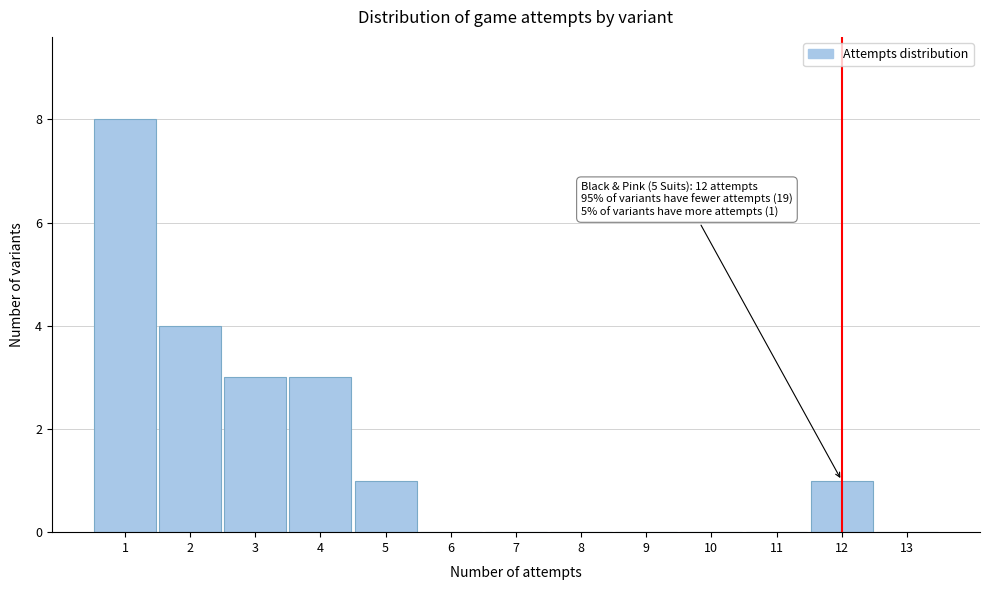

Over which range of the x-axis is the bar tallest?

0.5 to 1.5